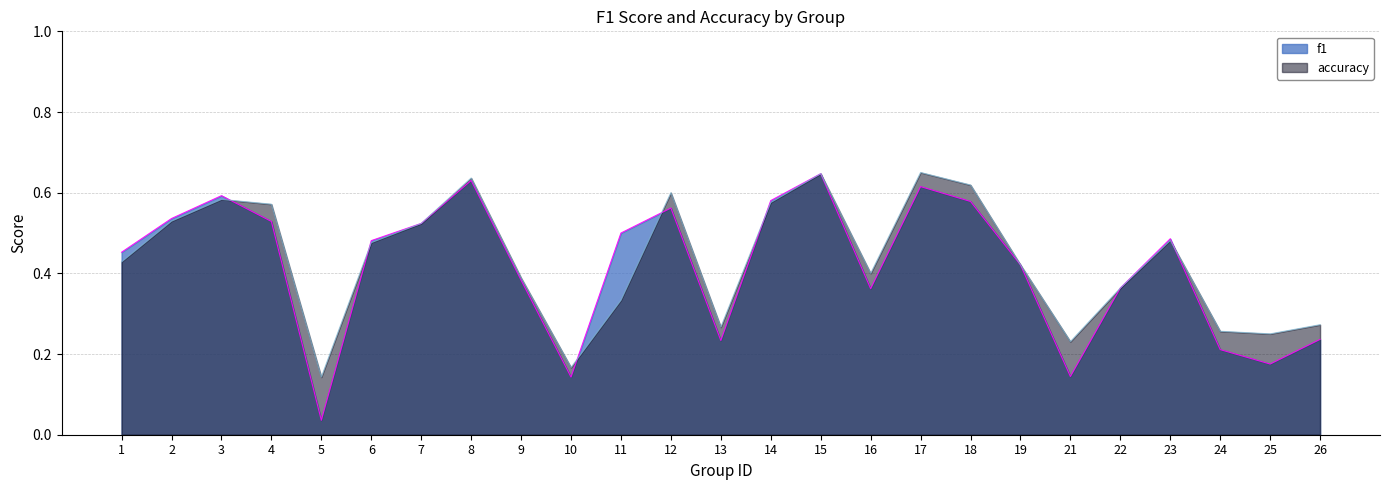

What is the total value across all series at 10?

0.3